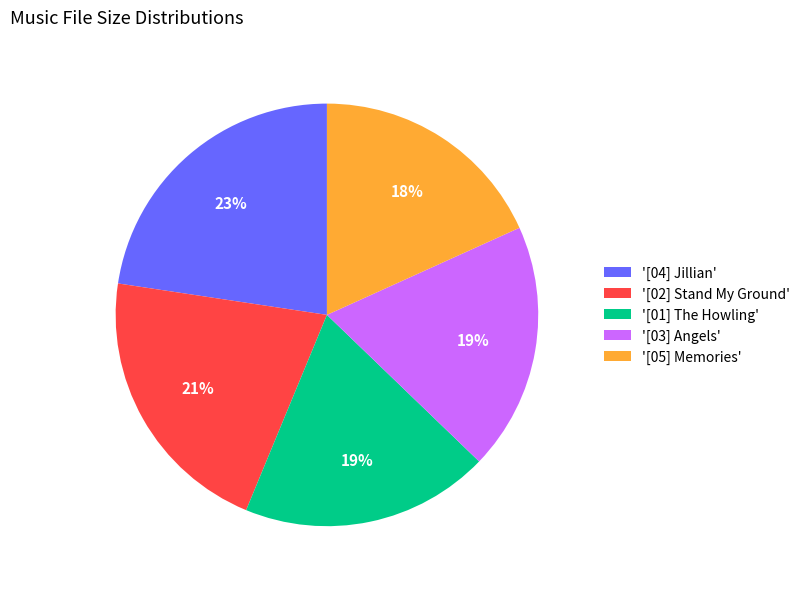

Is there a majority slice in this chart?

No